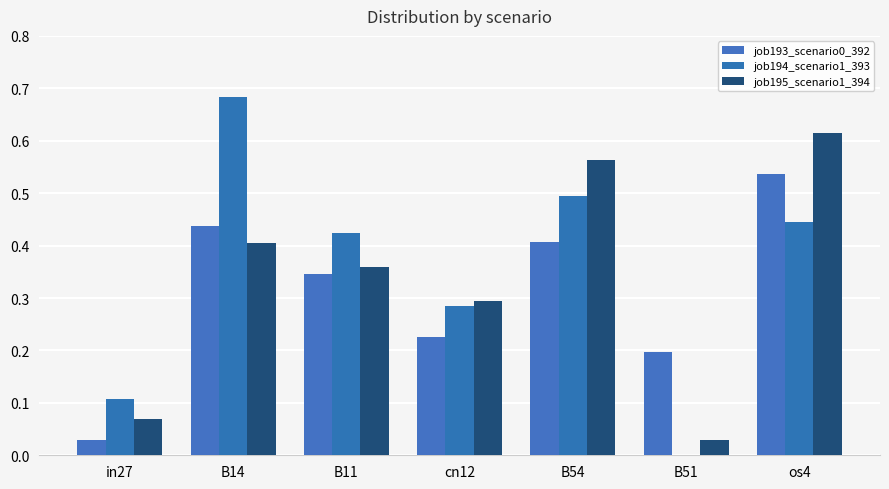

What is the difference between the job195_scenario1_394 values at B11 and in27?

0.3